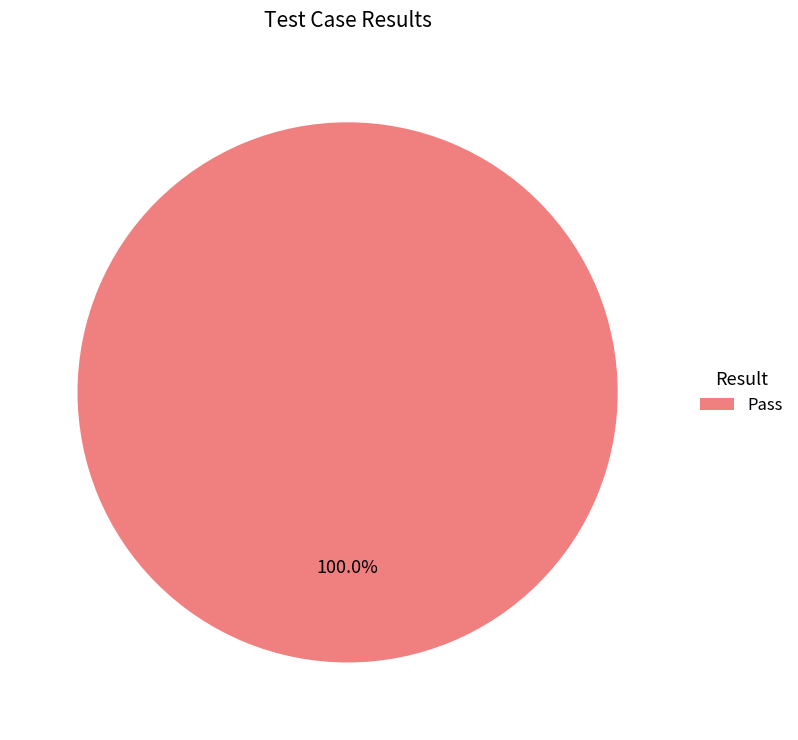

How many segments does this pie chart have?

1